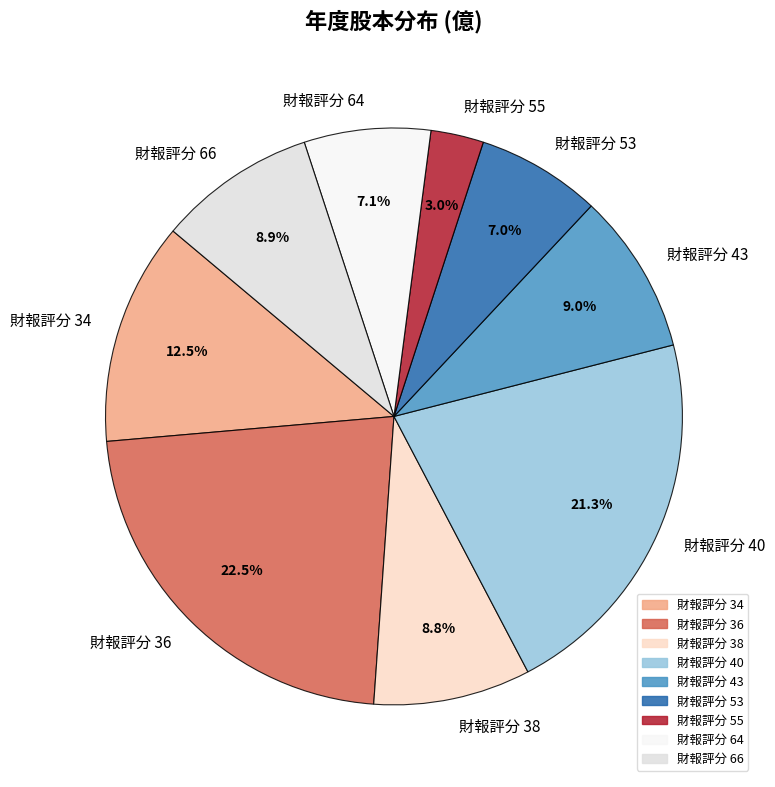

Which category has the smallest portion of the pie?

財報評分 55